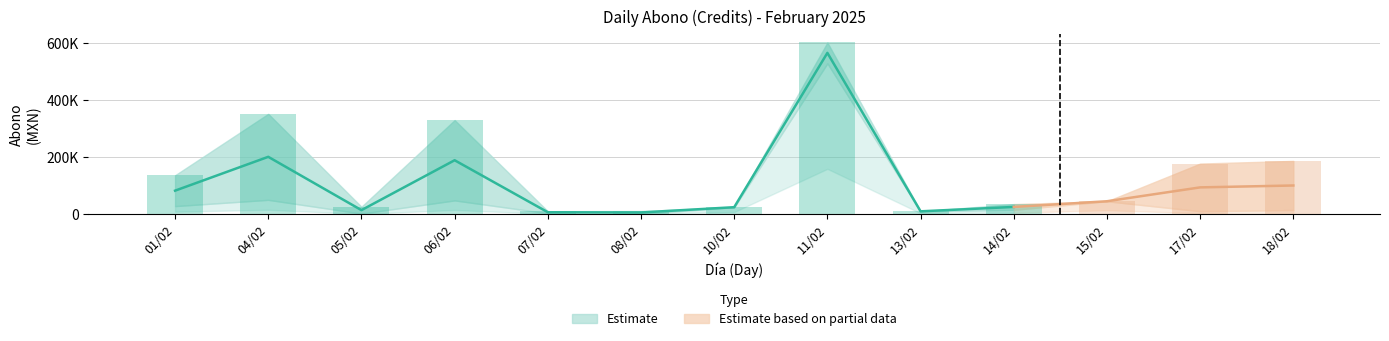

Rank the categories by Abono_low value from highest to lowest.

11/02, 04/02, 06/02, 15/02, 01/02, 10/02, 14/02, 18/02, 17/02, 13/02, 07/02, 05/02, 08/02